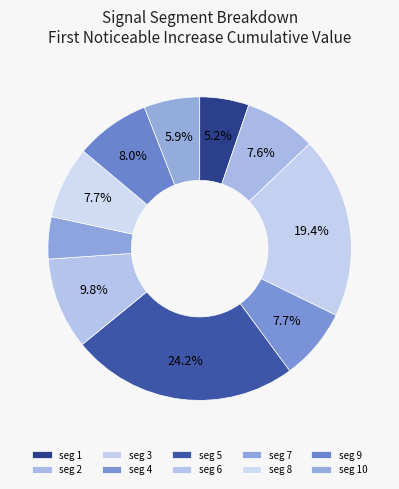

Rank the categories by value from lowest to highest.

signal segment 7, signal segment 1, signal segment 10, signal segment 2, signal segment 4, signal segment 8, signal segment 9, signal segment 6, signal segment 3, signal segment 5